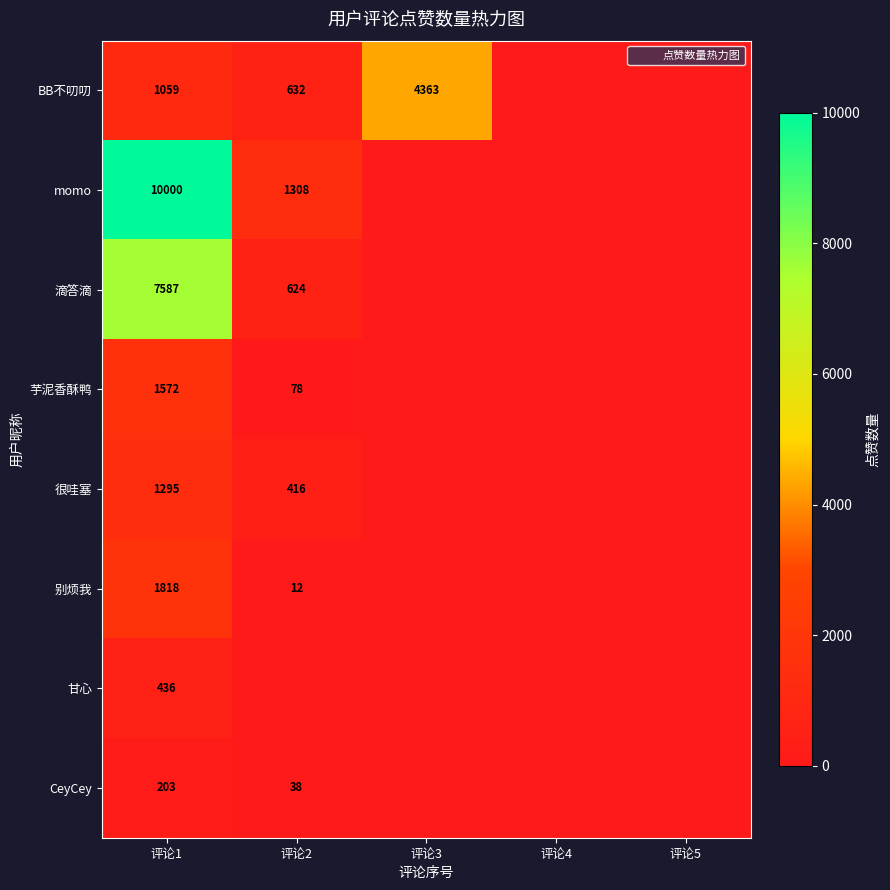

How many distinct data groups are displayed?

8